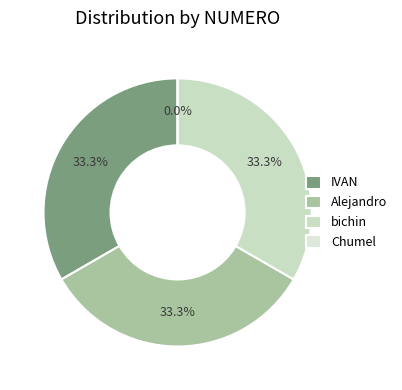

Rank the categories by value from highest to lowest.

Alejandro, bichin, IVAN, Chumel